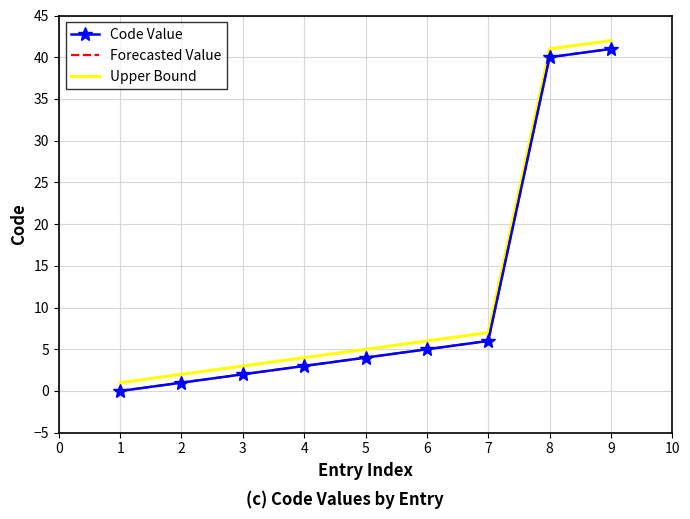

Does the chart have visible grid lines?

Yes